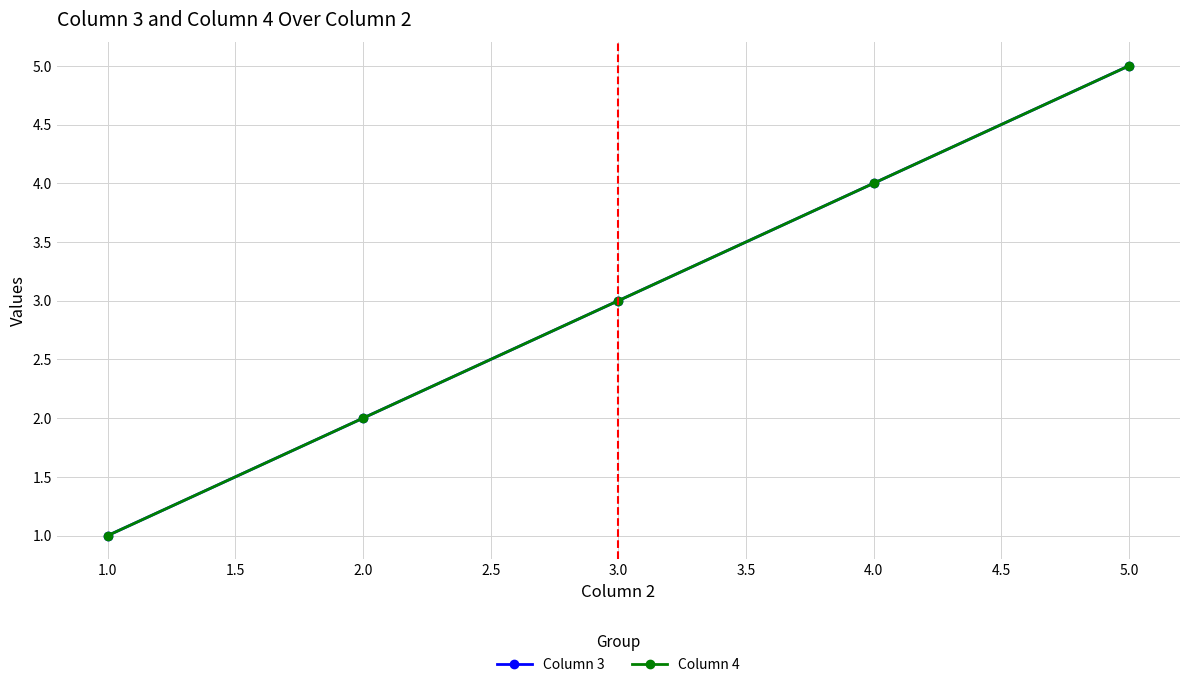

Is this an area chart (filled region under the line)?

No